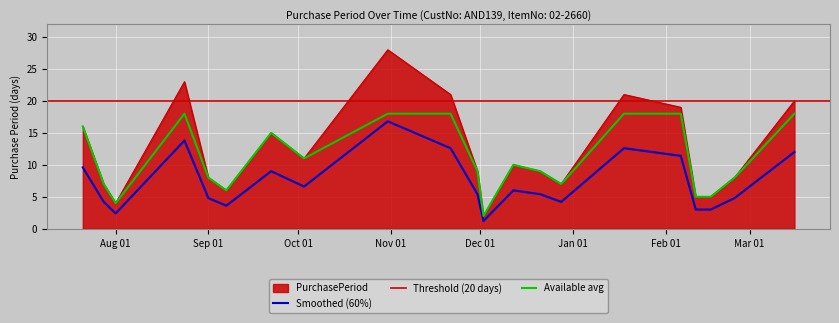

At which category does the chart reach its peak across all series?

2016-10-31